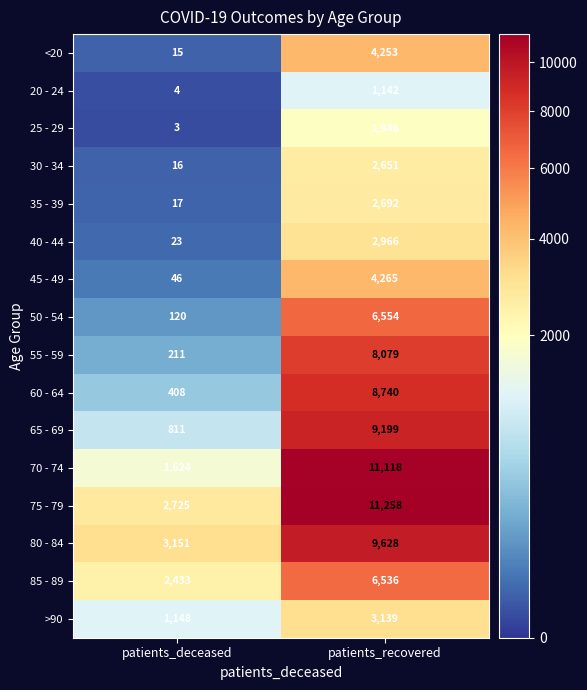

What is the sum of all 80 - 84 values?

12779